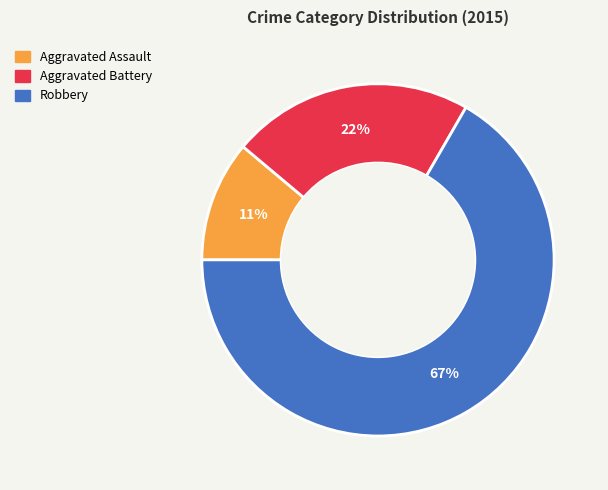

To the nearest percent, what percentage of the pie is Aggravated Battery?

22%